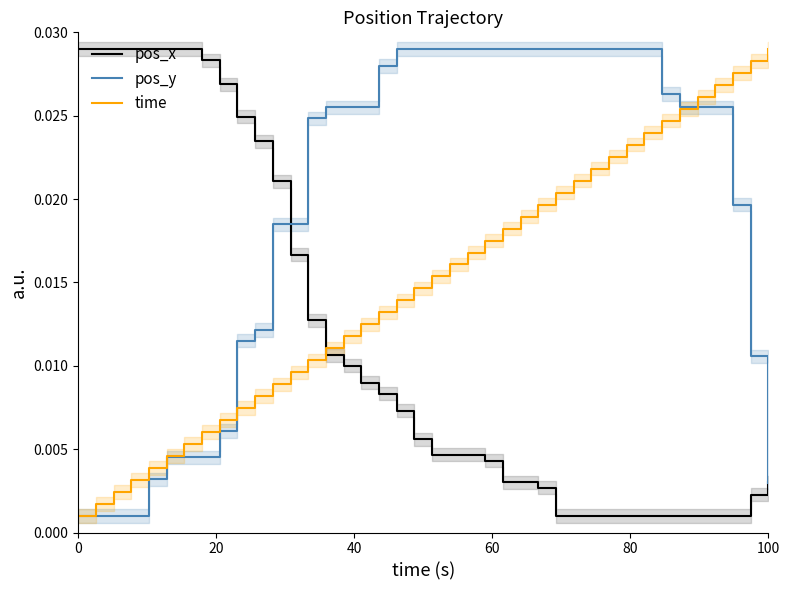

Which series has the largest range (max minus min)?

pos_x